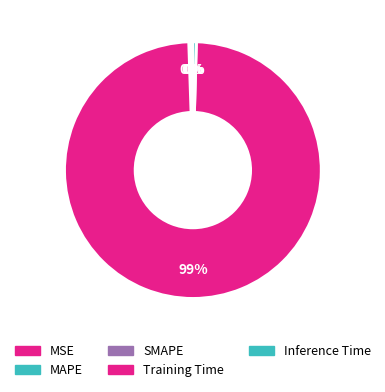

True or false: Inference Time accounts for 0% of the total.

True